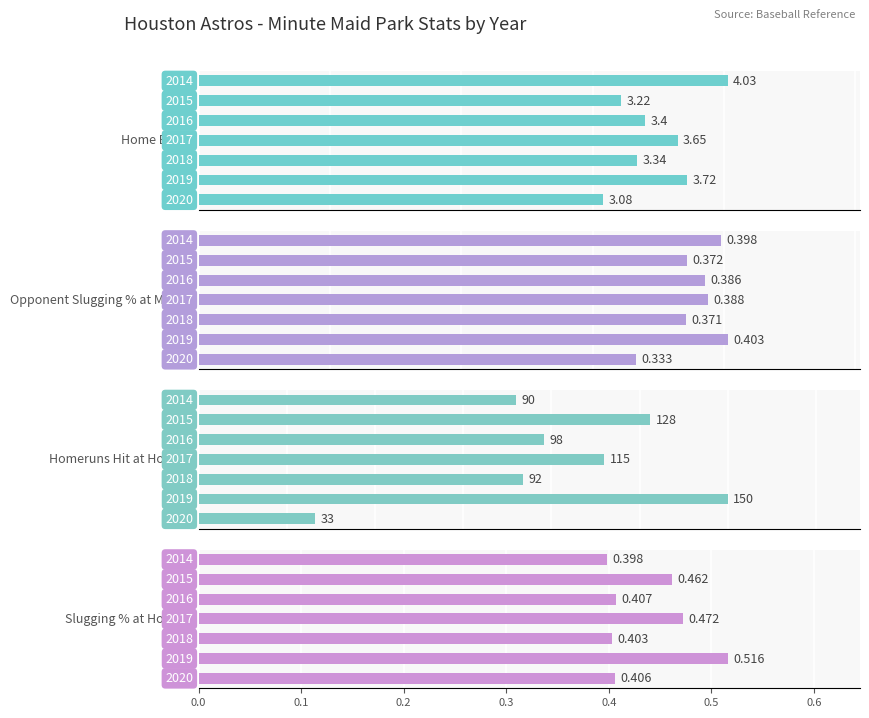

List the series in order of their peak value, highest first.

Homeruns Hit at Home, Home ERA, Slugging % at Home, Opponent Slugging % at MMP